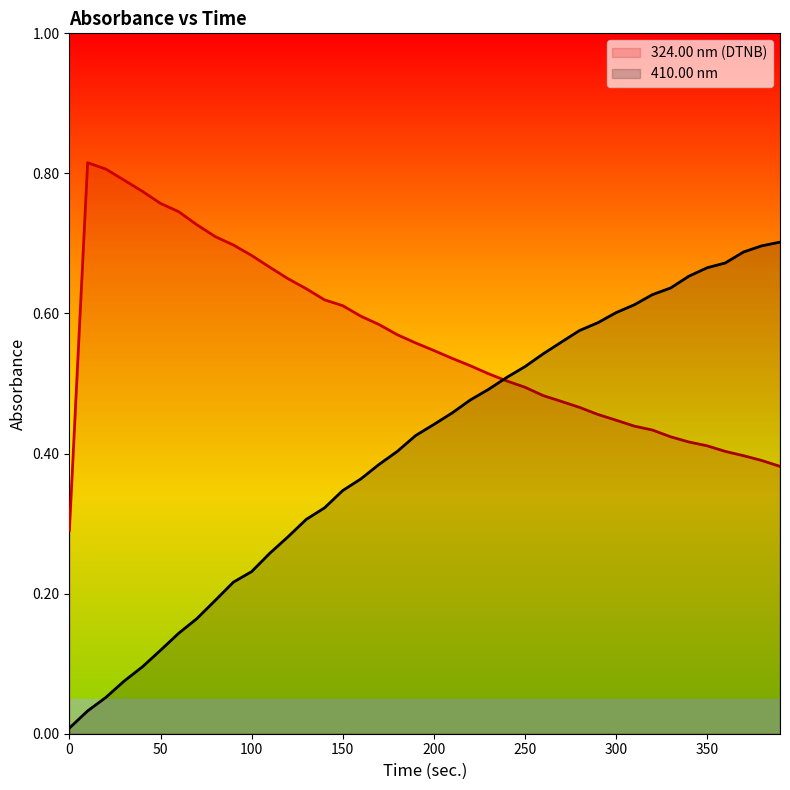

List the series in order of their overall mean, highest first.

324.00 nm (DTNB), 410.00 nm